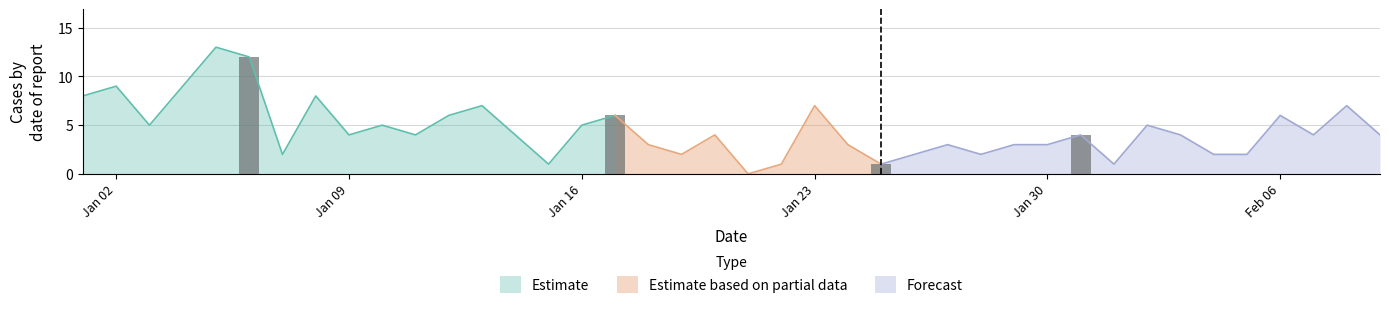

What is the highest value of the Estimate series?

13